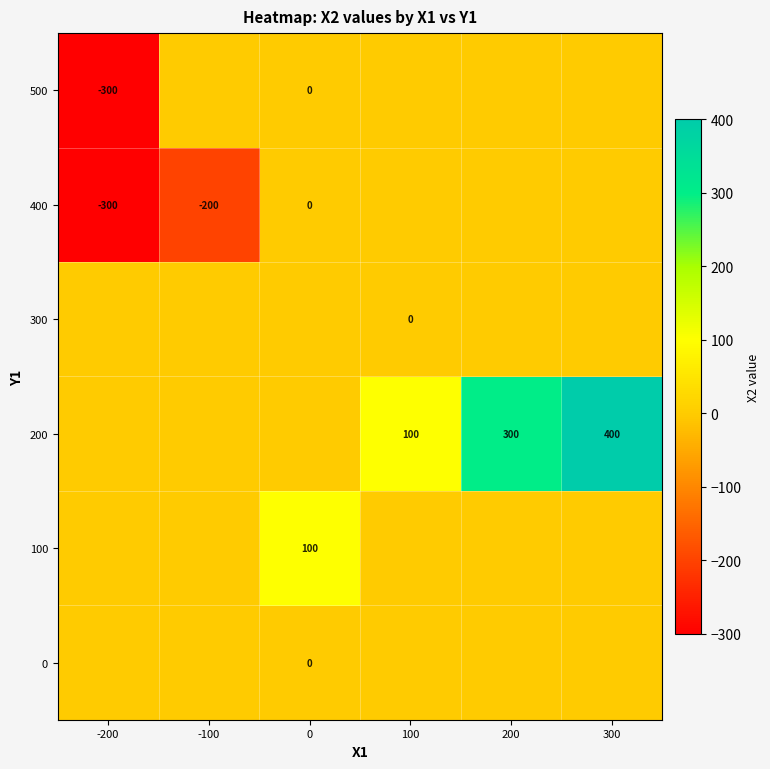

Is it true that 400 equals -68 at -200?

False